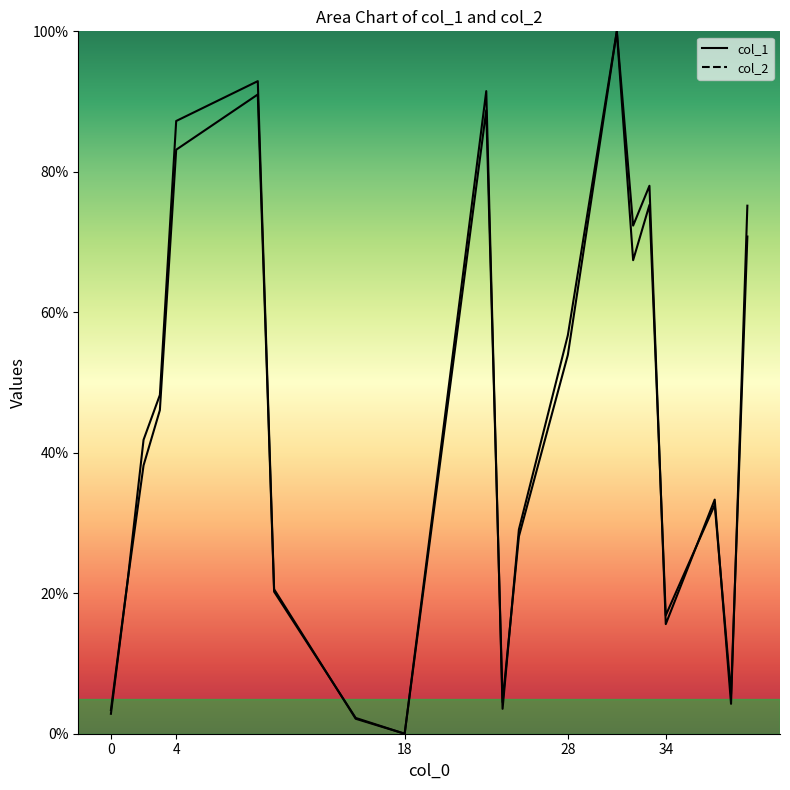

How many lines are shown in the chart?

2